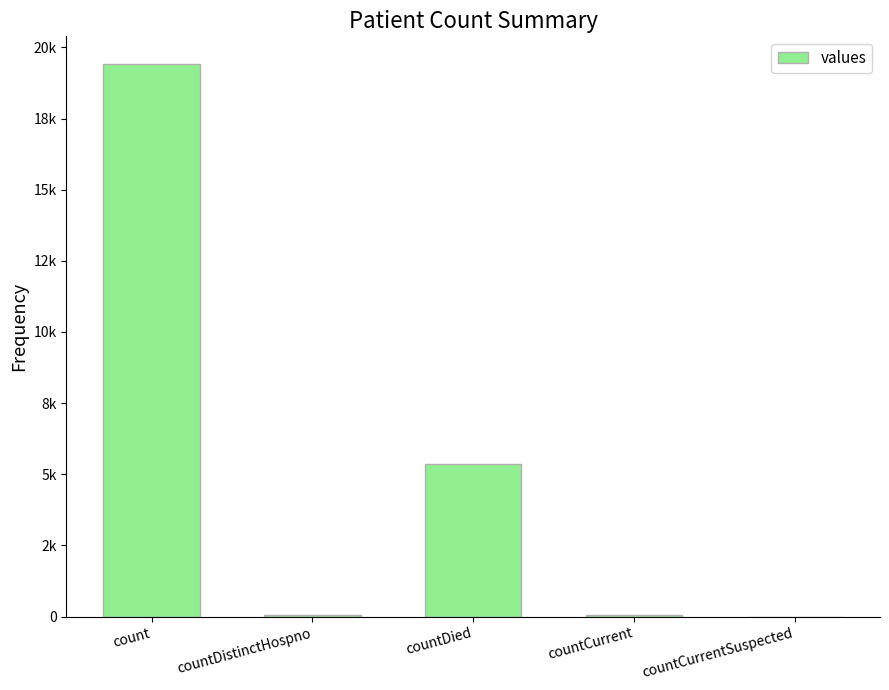

Reading left to right, list all the values displayed in this chart.

19420	38	5357	60	0